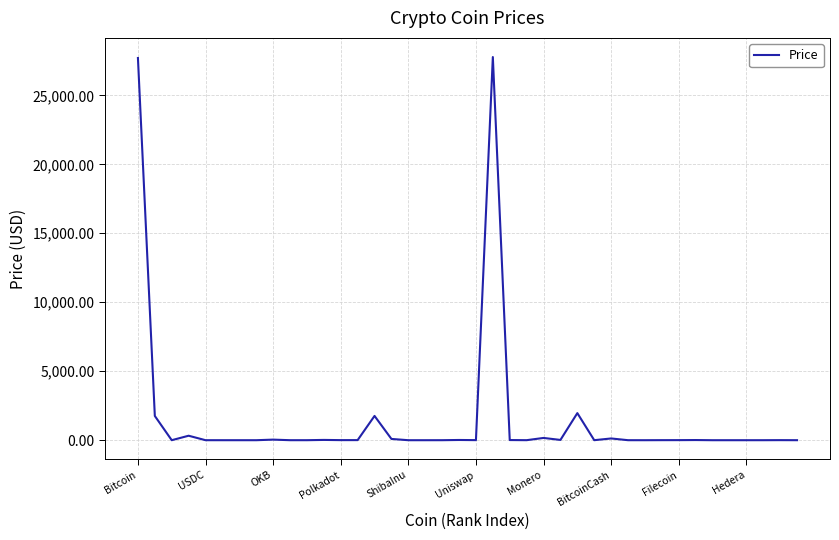

What is the maximum value shown in the chart?

27774.5